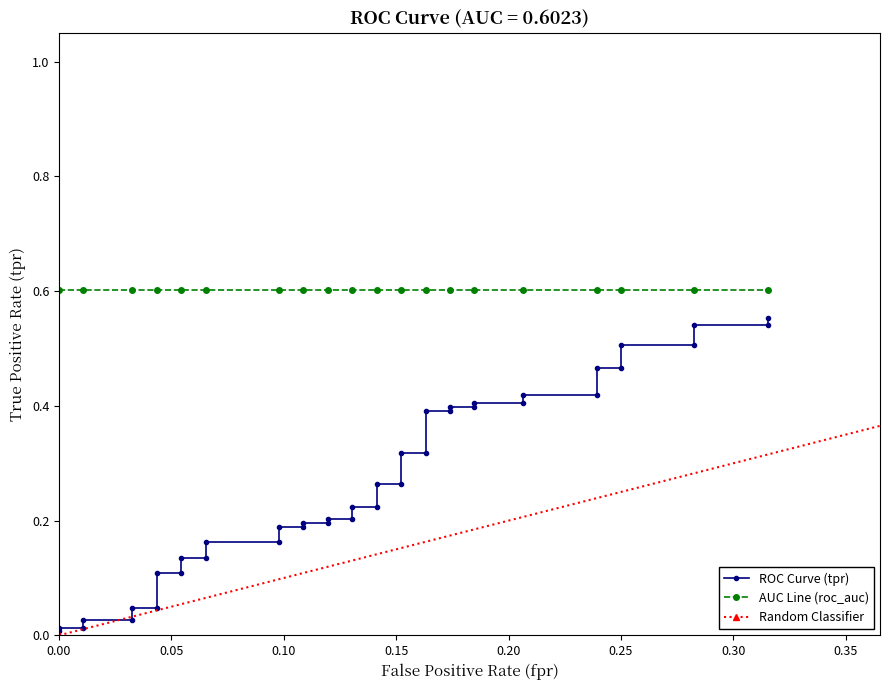

Where is the data nearest to the value 0?

fpr